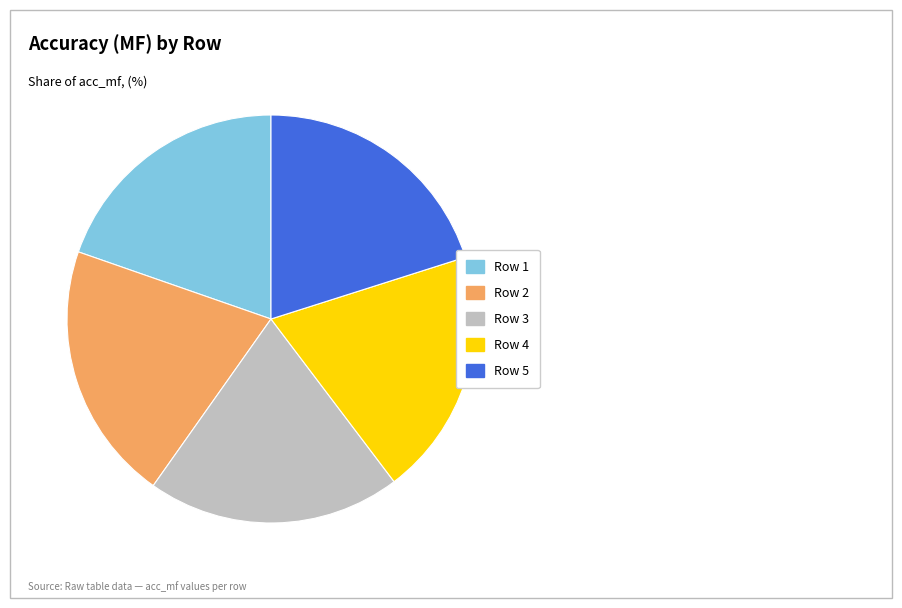

Is there any slice that represents more than half of the pie?

No